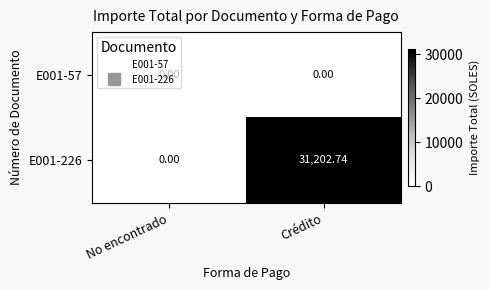

At how many categories does at least one series exceed 24696?

1